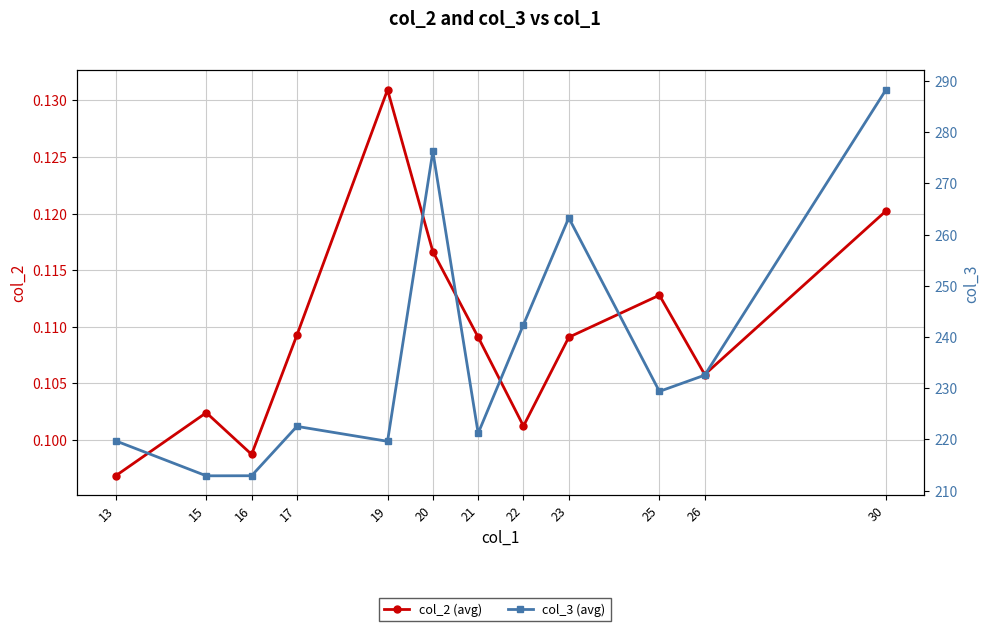

Read the col_2 (avg) value at 30.

0.1